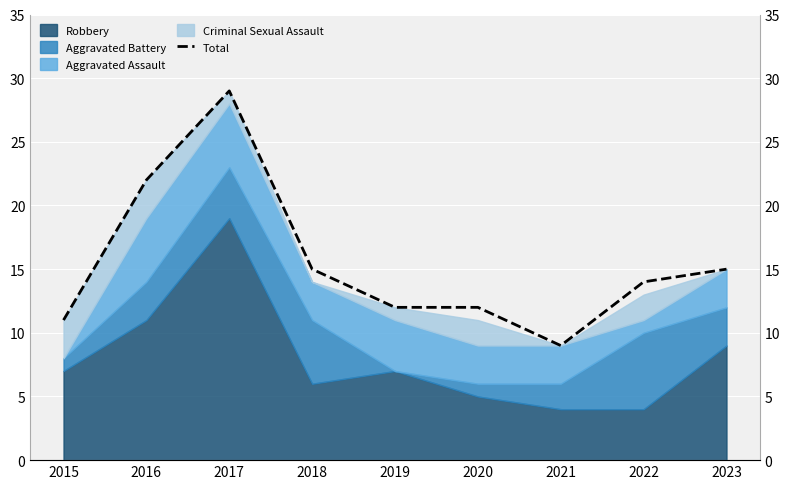

List the labels in order of value, smallest first.

2021, 2015, 2019, 2020, 2022, 2018, 2023, 2016, 2017